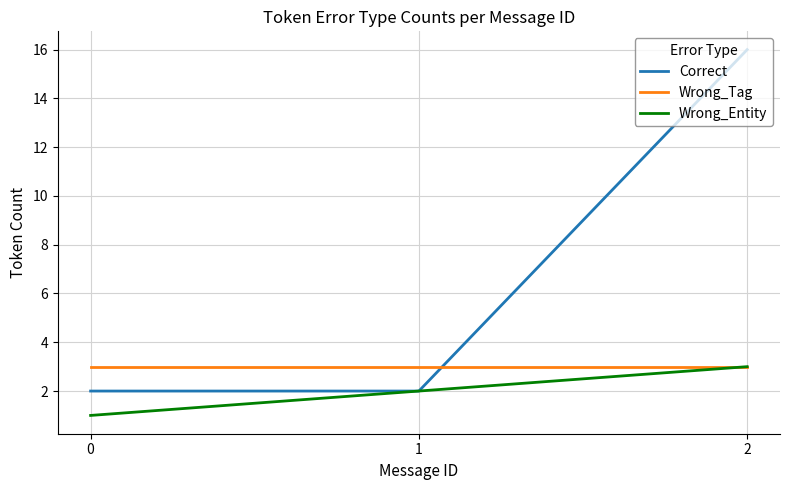

The Wrong_Tag series shows 1 at 1. True or false?

False